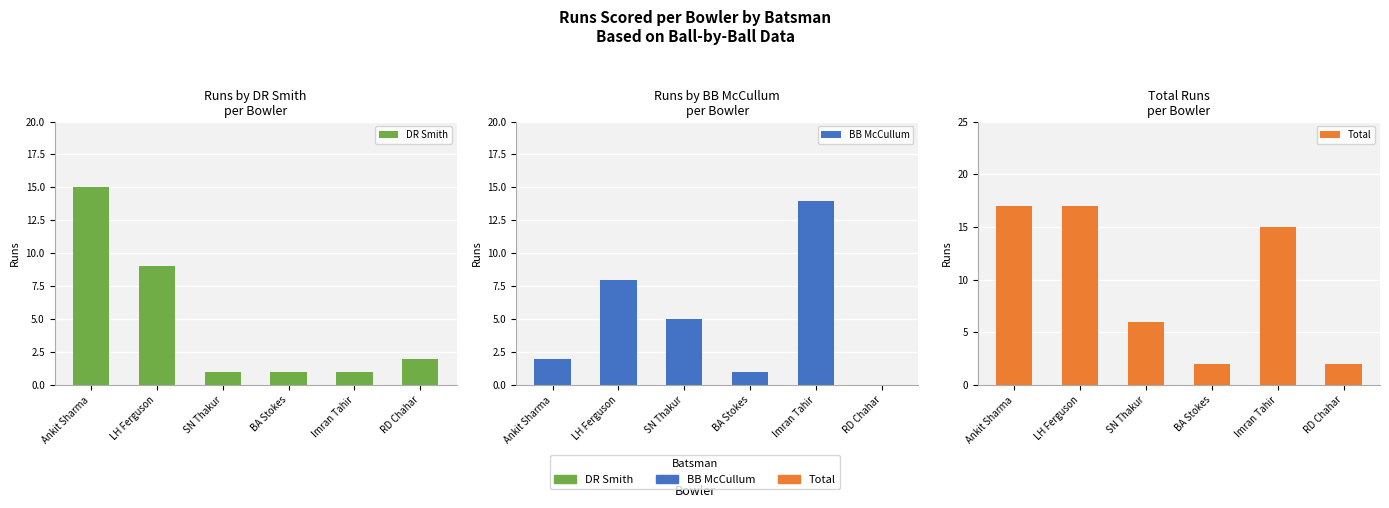

Which category has the lowest value across all series?

RD Chahar